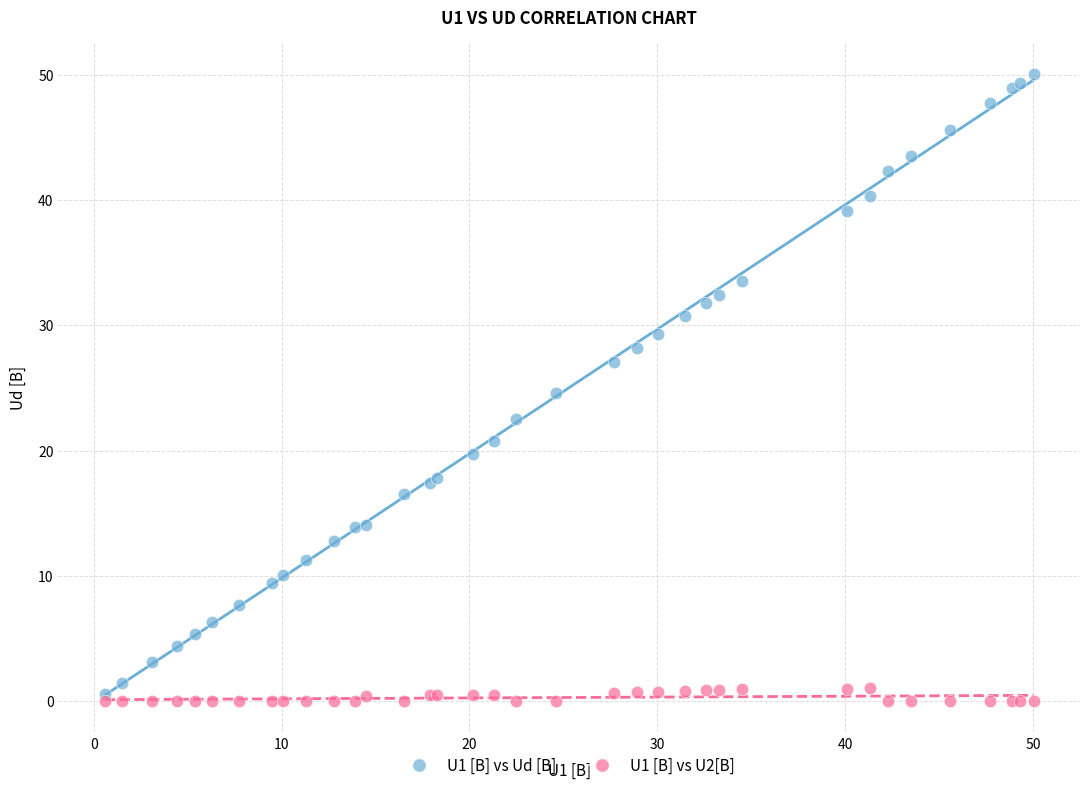

What are all the series names shown in the legend?

U1 [B] vs Ud [В], U1 [B] vs U2[B]